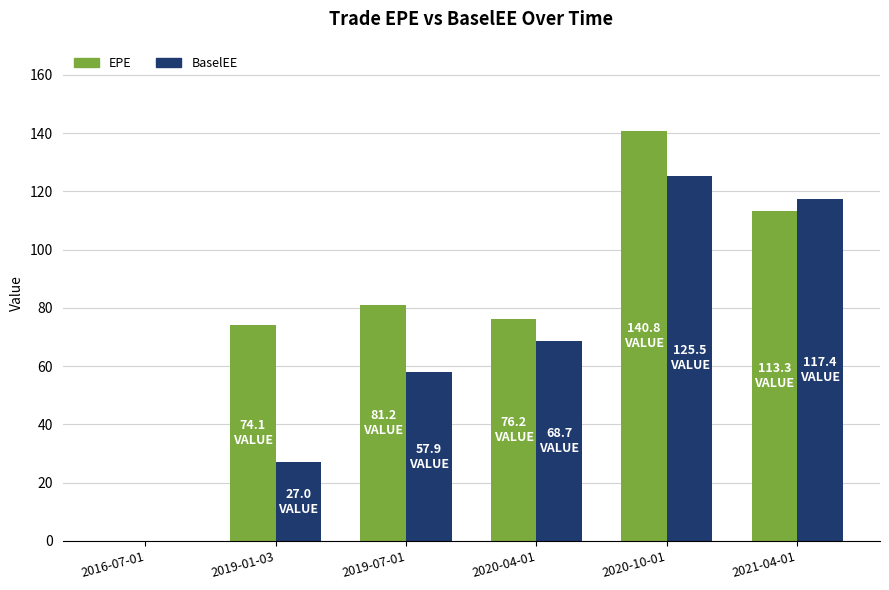

Which series changed the most between 2016-07-01 and 2020-04-01?

EPE